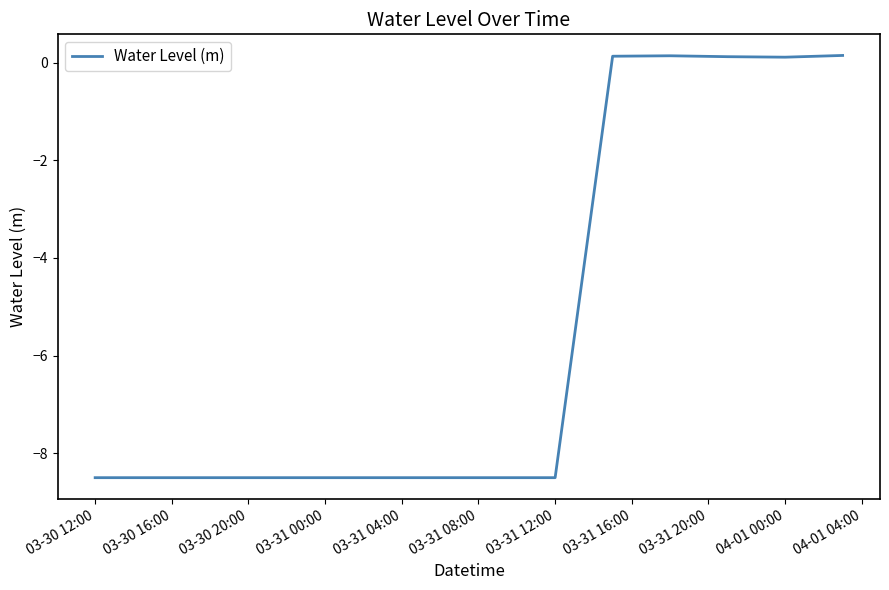

What is the smallest value displayed?

-8.5